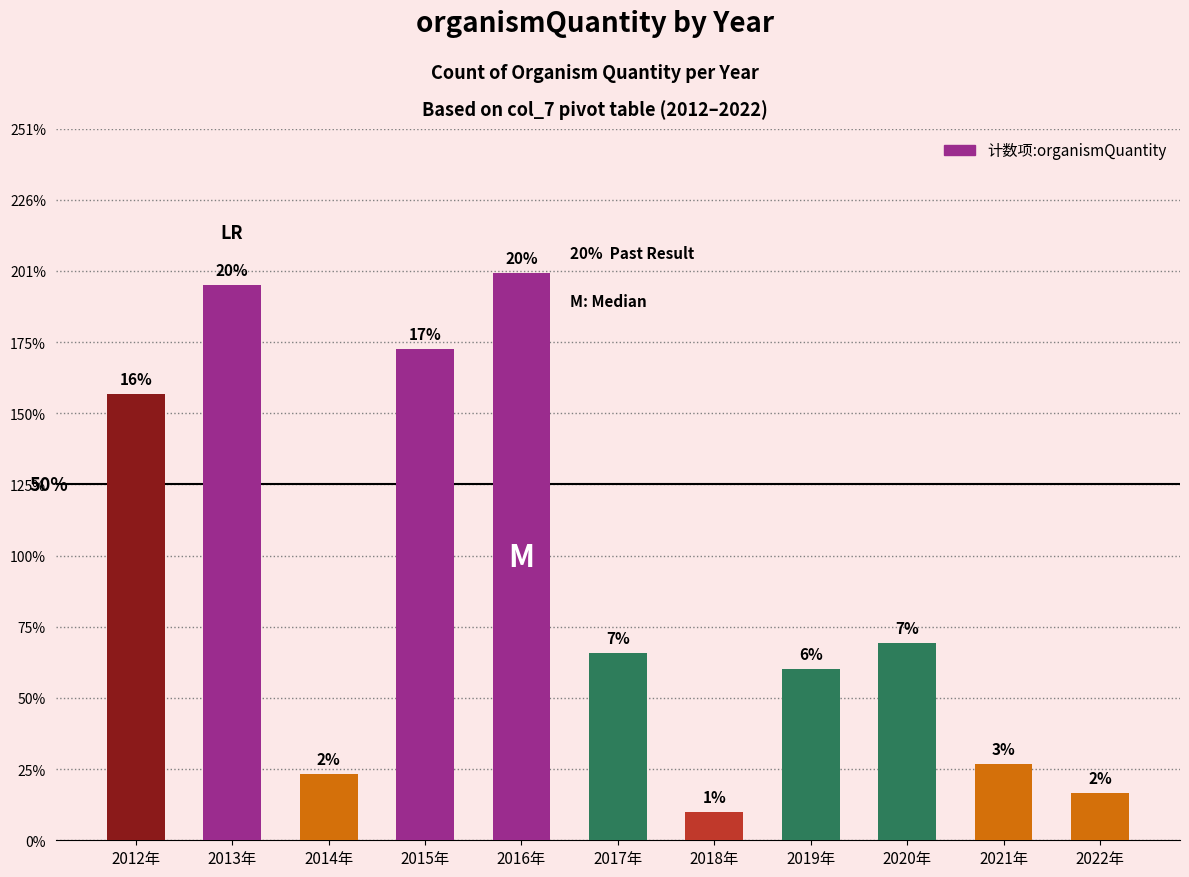

At which category does the chart reach its minimum across all series?

2018年